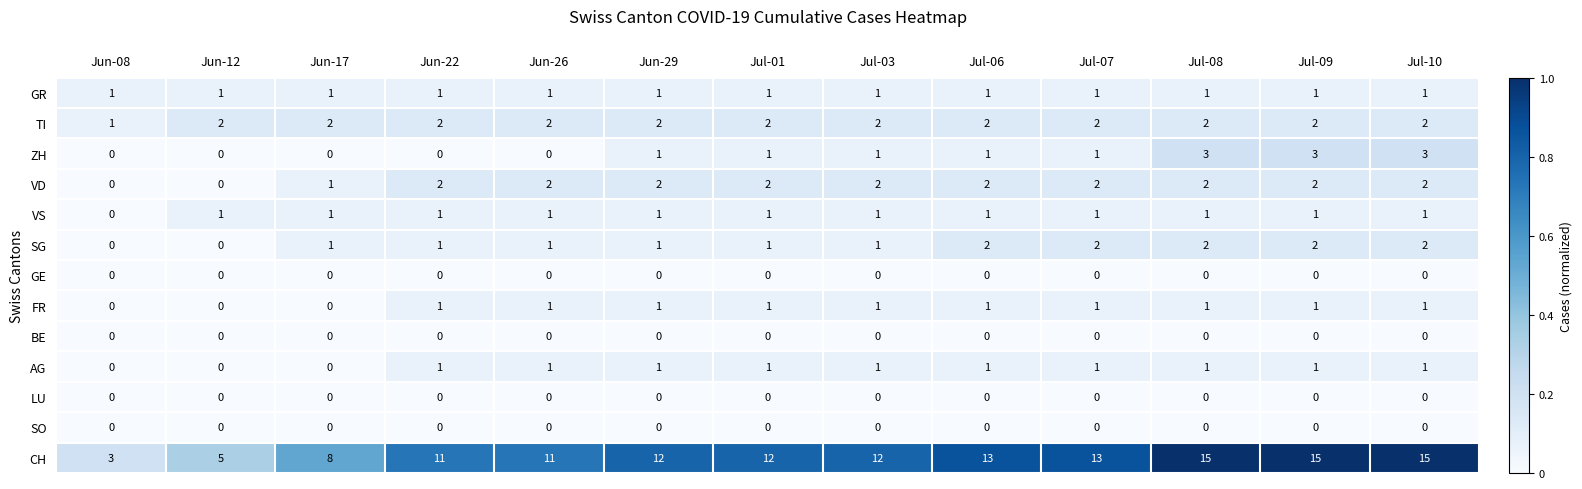

Is the value of GR at Jul-08 greater than the value of BE at Jun-08?

Yes